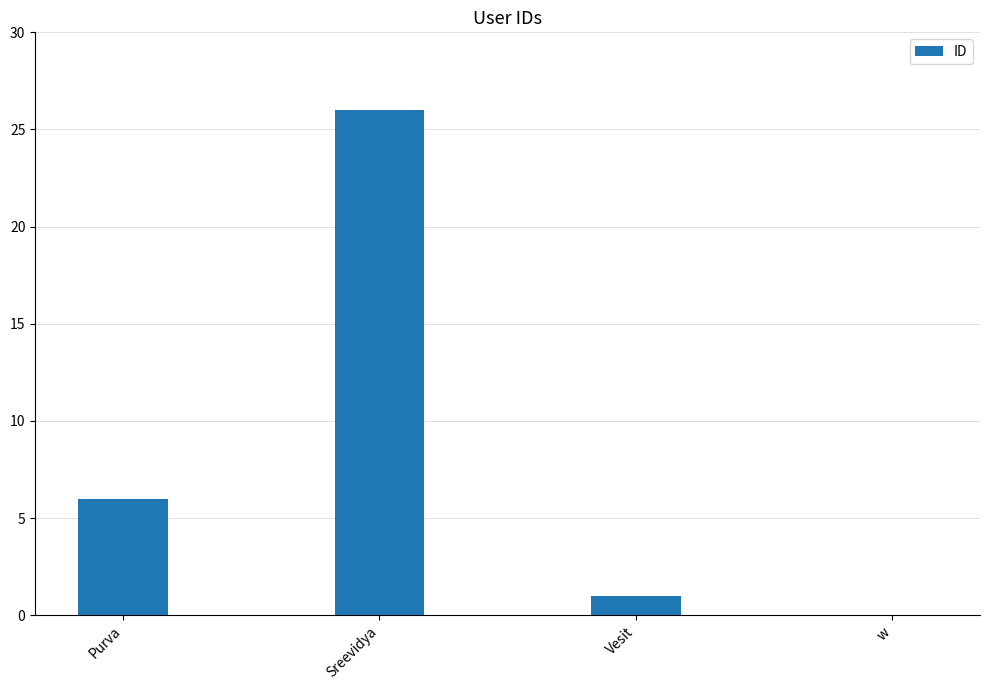

The value at w is 16. True or false?

False